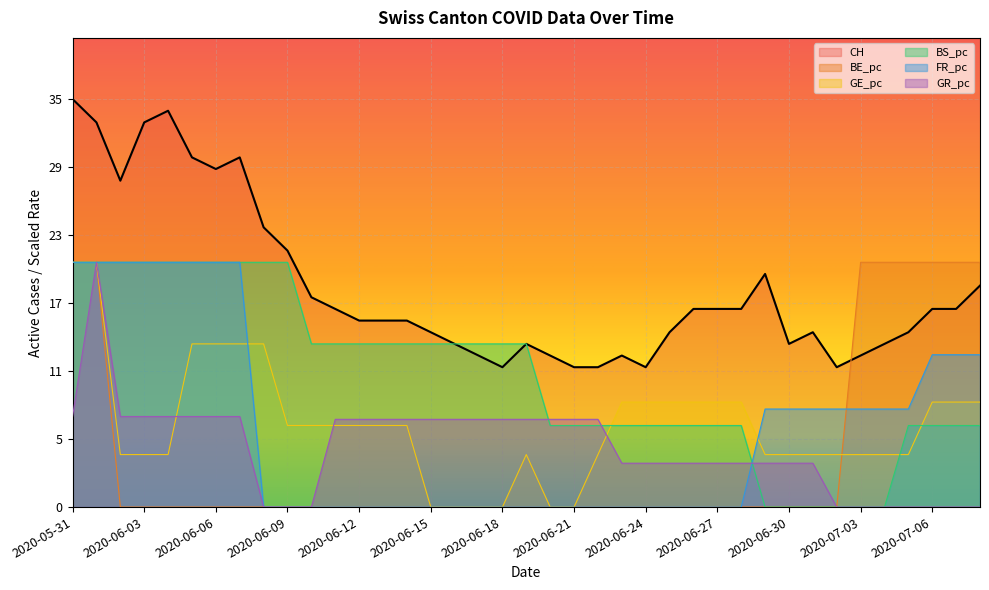

What is the sum of all GE_pc values?

275.1